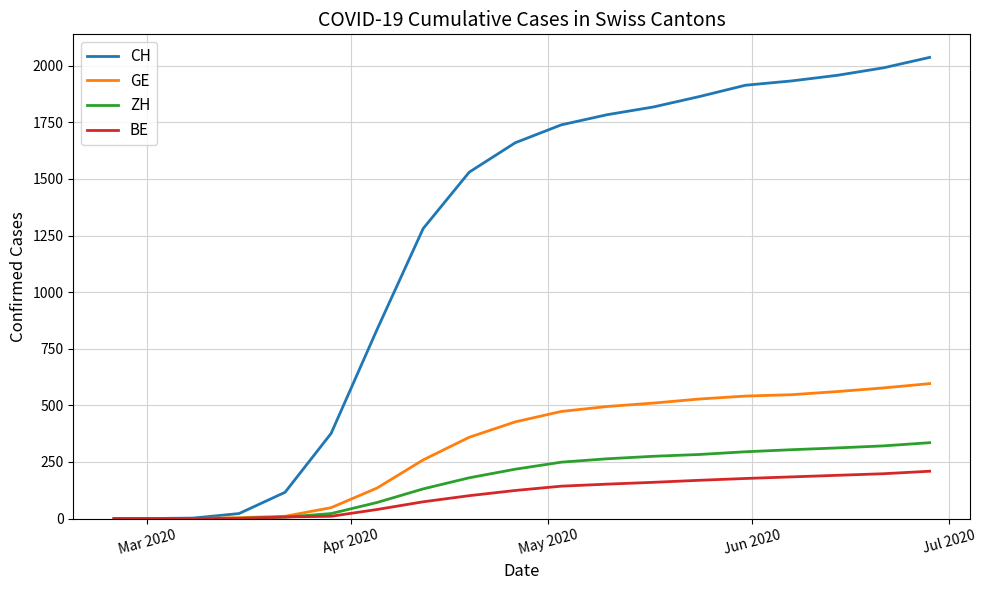

Which series has the largest total across all categories?

CH